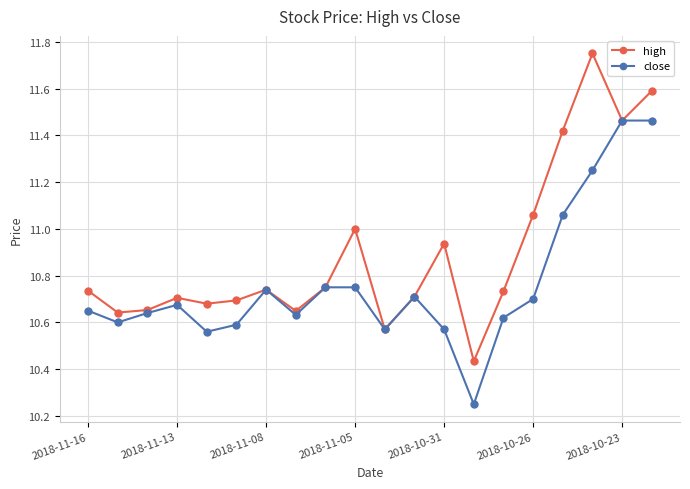

Which series has the largest total across all categories?

high